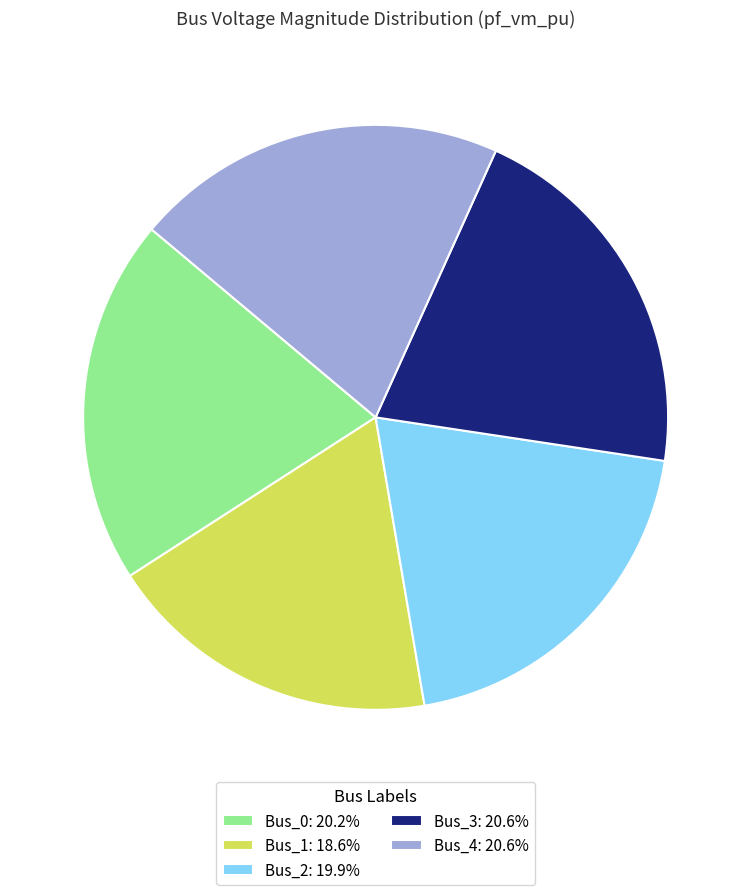

Between Bus_4 and Bus_1, which is larger?

Bus_4